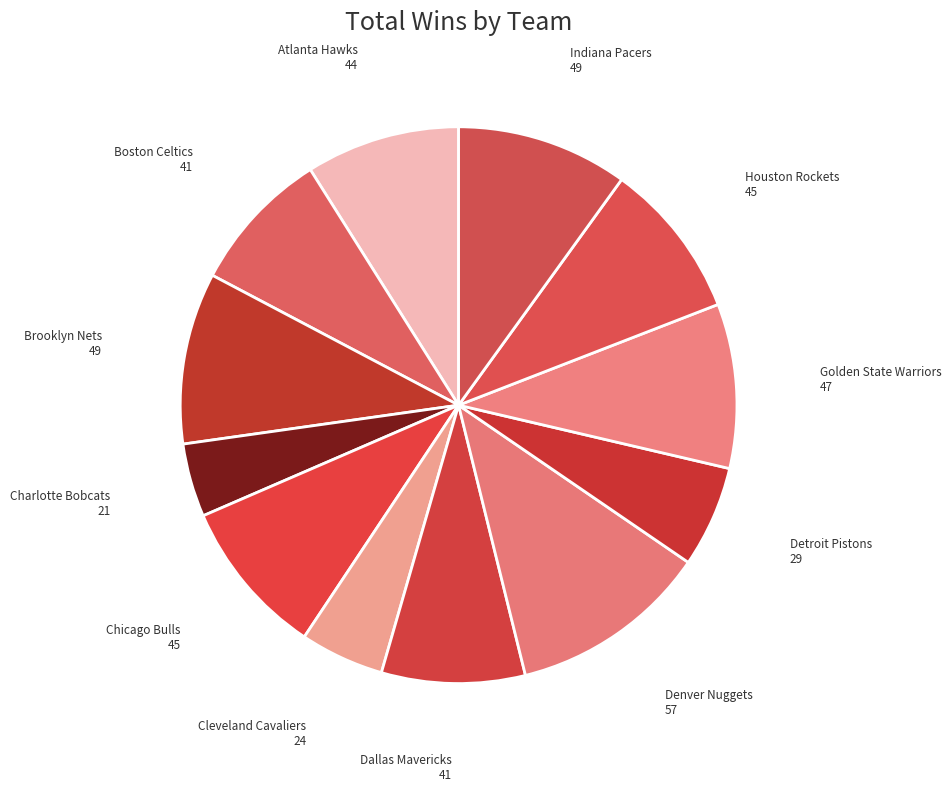

Which category has the smallest portion of the pie?

Charlotte Bobcats